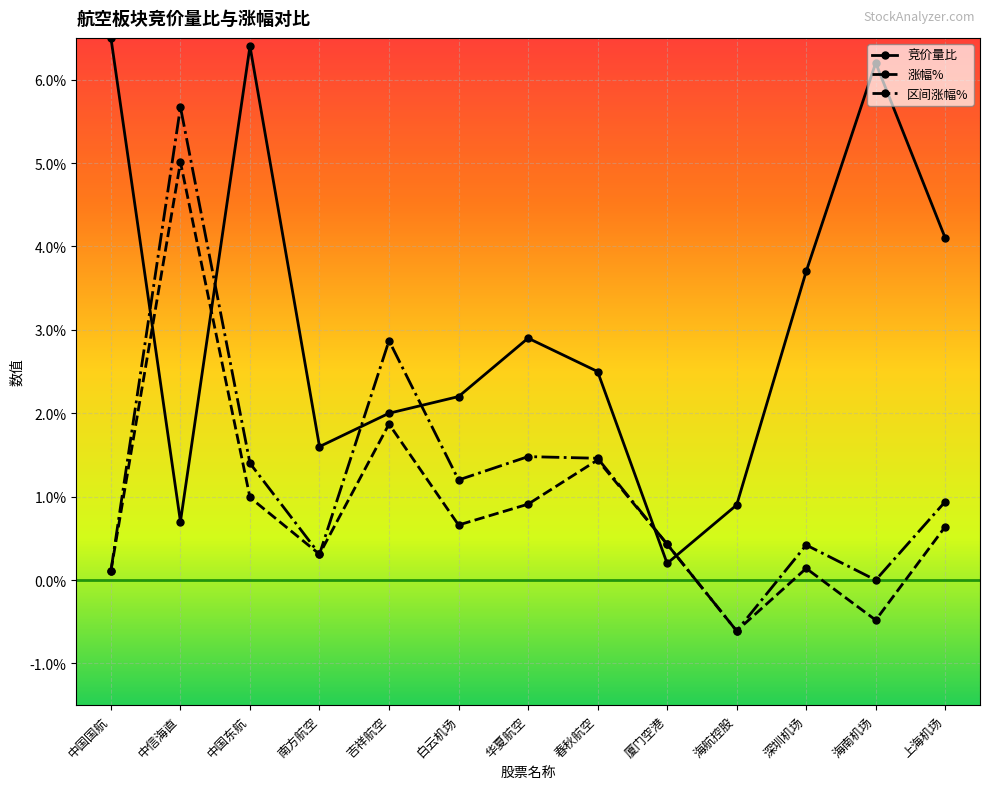

Which series has the widest spread of values?

竞价量比